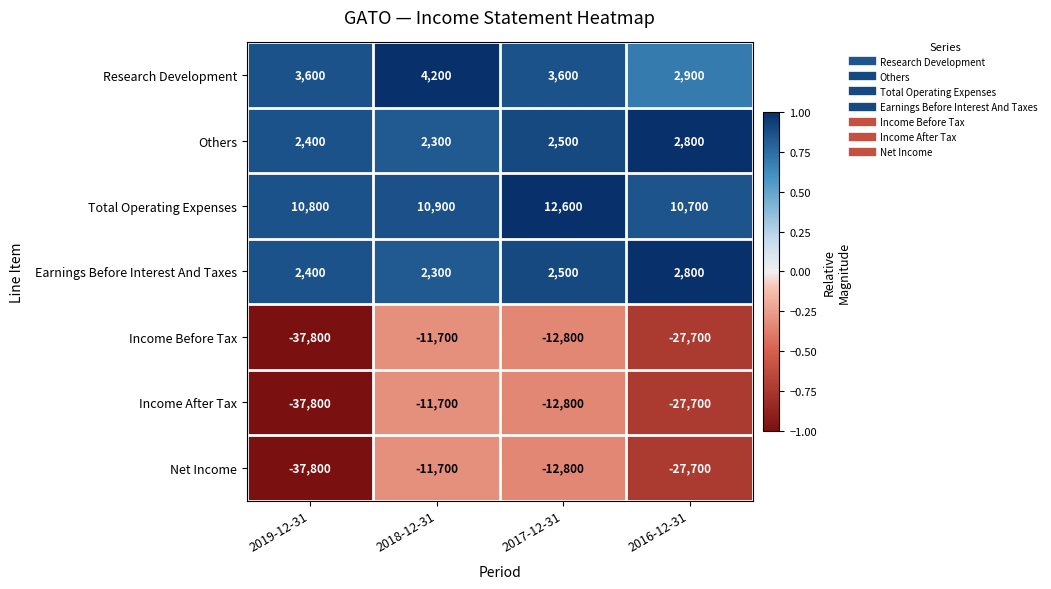

What is the spread (max minus min) of values at 2017-12-31?

25400